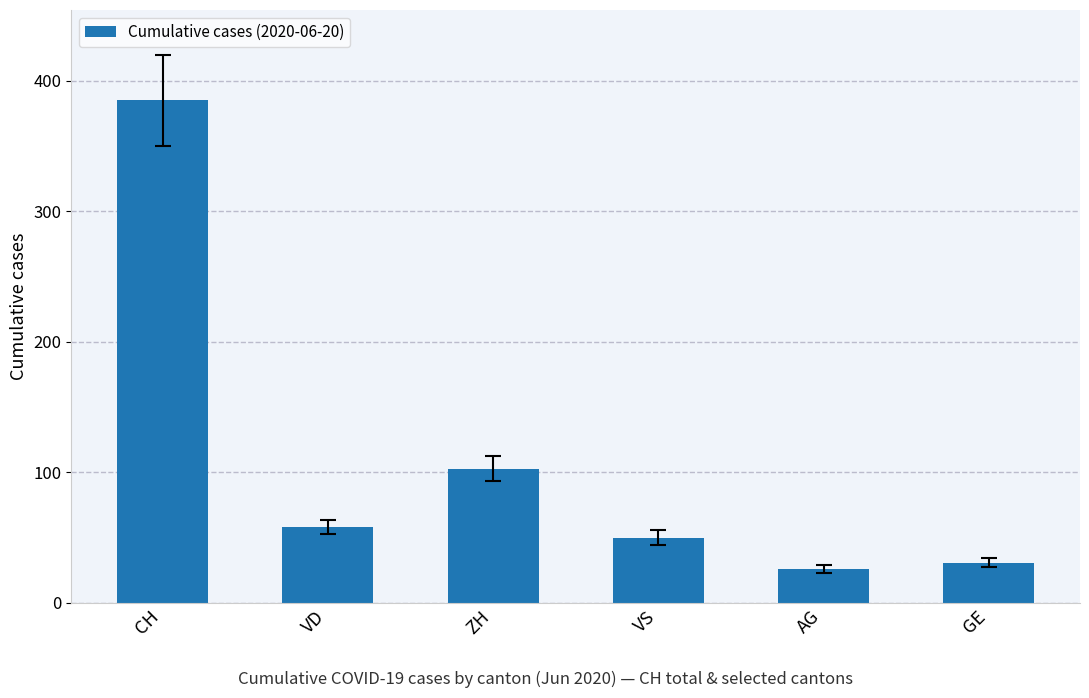

Reading left to right, extract all data points from this chart.

CH=385	VD=58	ZH=103	VS=50	AG=26	GE=31